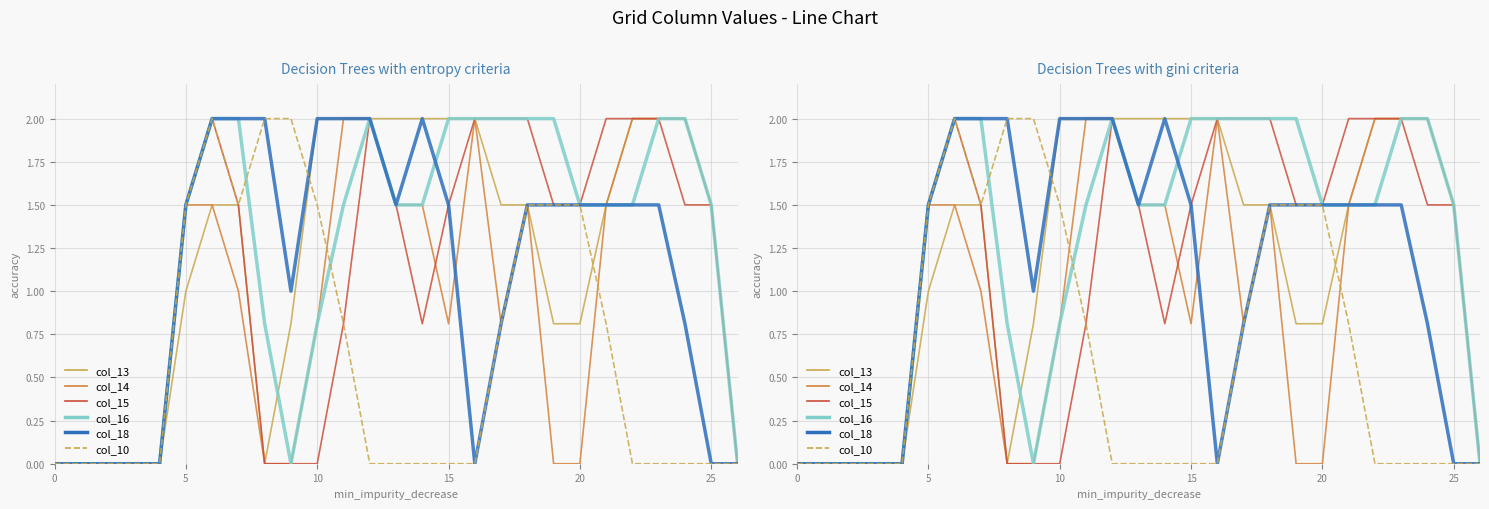

The col_15 series shows 1.2 at 5. True or false?

False